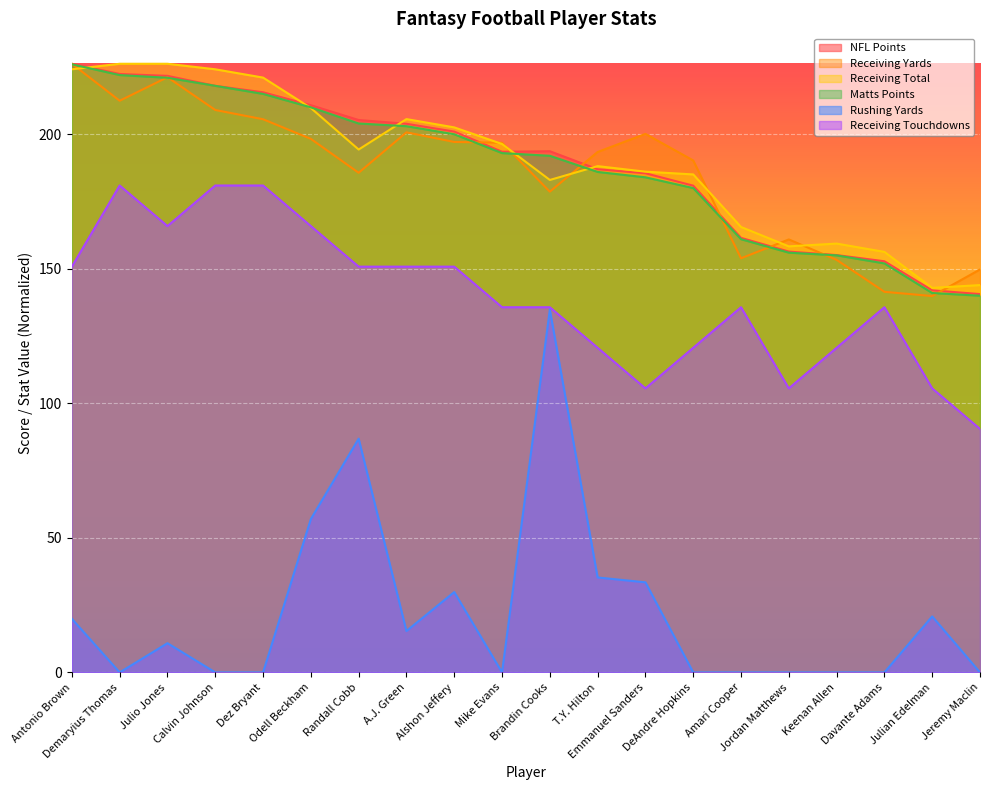

What is the value of the Matts Points point at the 19th from the left?

141.0